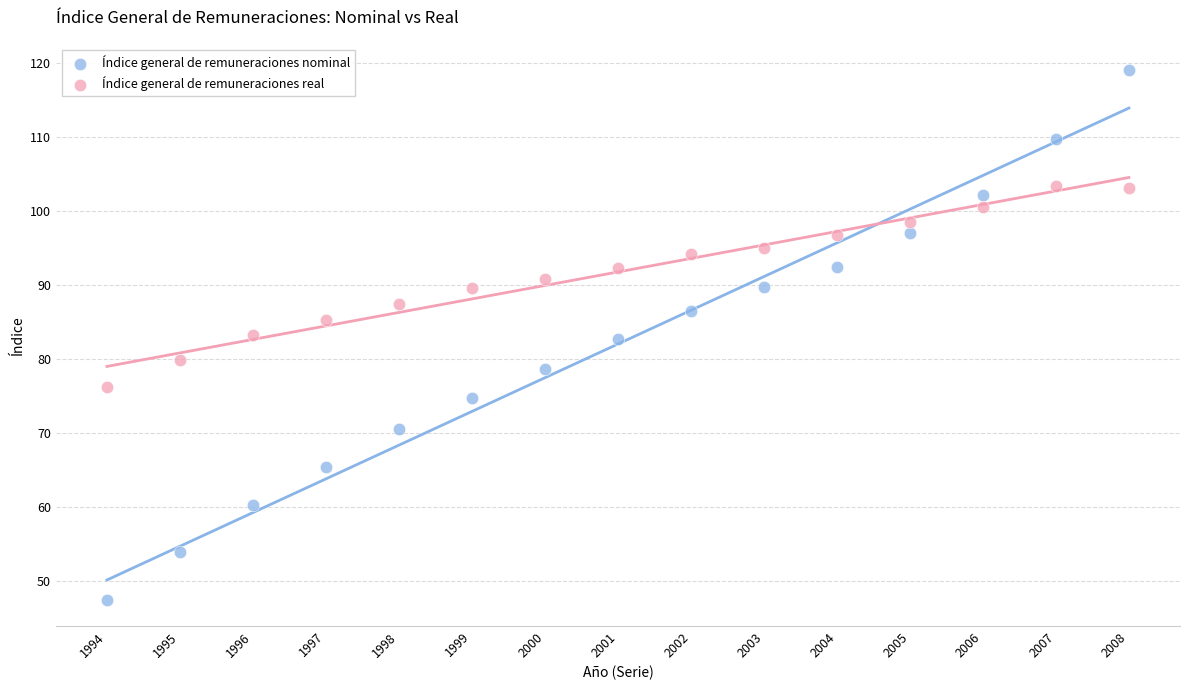

Which series contains the highest Y value?

Índice general de remuneraciones nominal